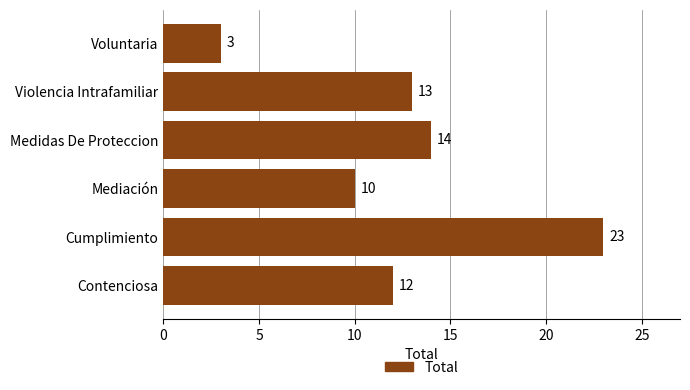

What is the difference between the maximum and minimum values?

20